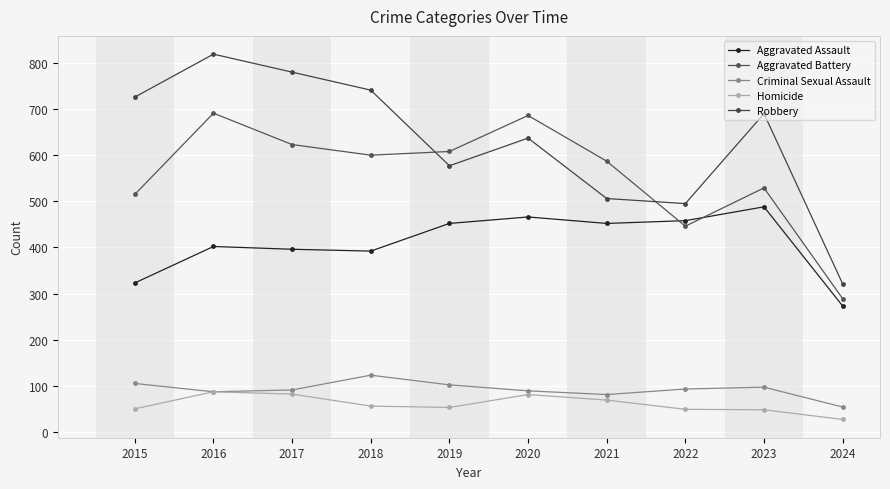

Where is the first local maximum for Aggravated Assault?

2016